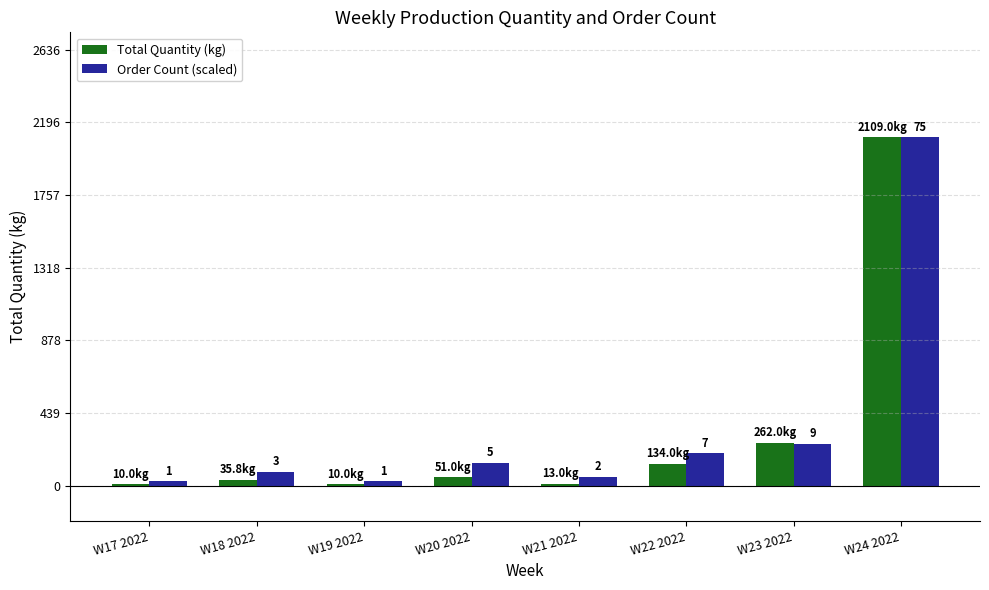

What position from the right is W24 2022?

1